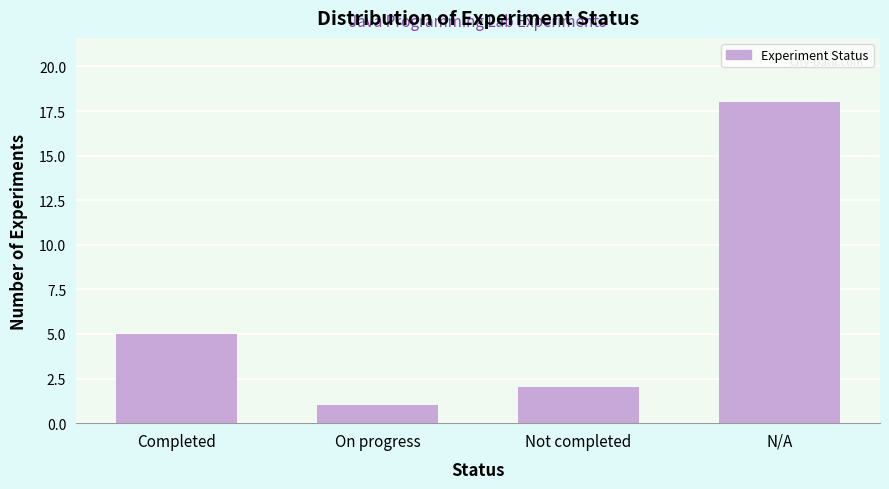

Reading left to right, extract all data points from this chart.

Completed=5	On progress=1	Not completed=2	N/A=18